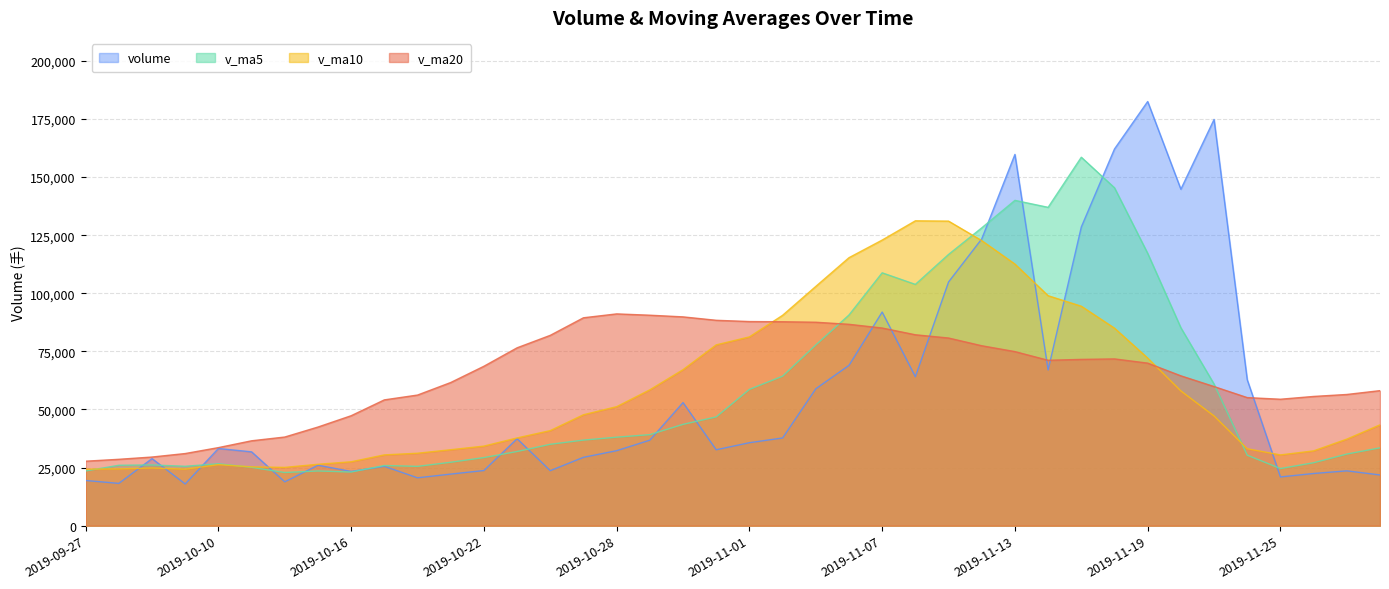

Is it true that v_ma5 equals 36829.2 at 2019-10-25?

True